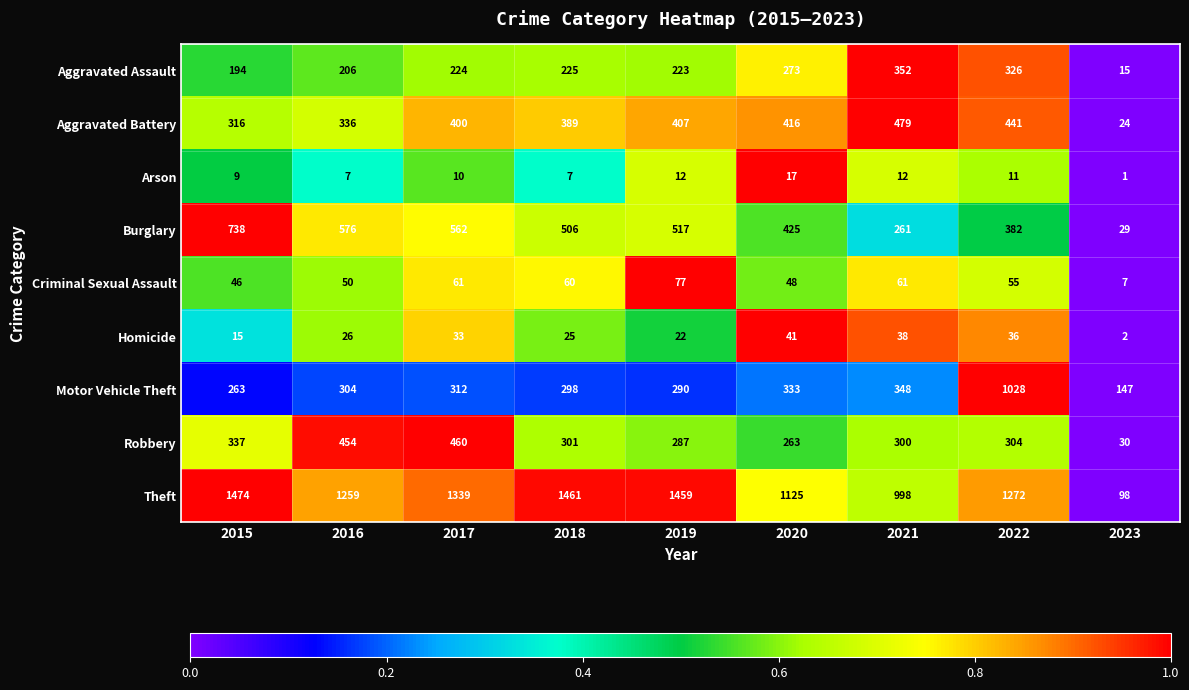

The Homicide series shows 3 at 2023. True or false?

False